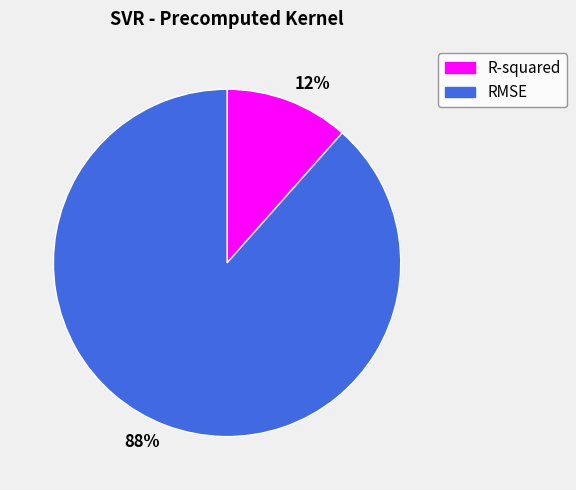

To the nearest percent, what is the combined percentage of 88% and 12%?

100%